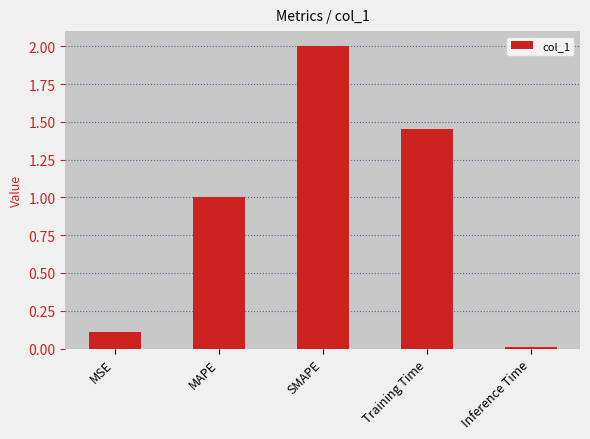

How many categories are shown in the chart?

5